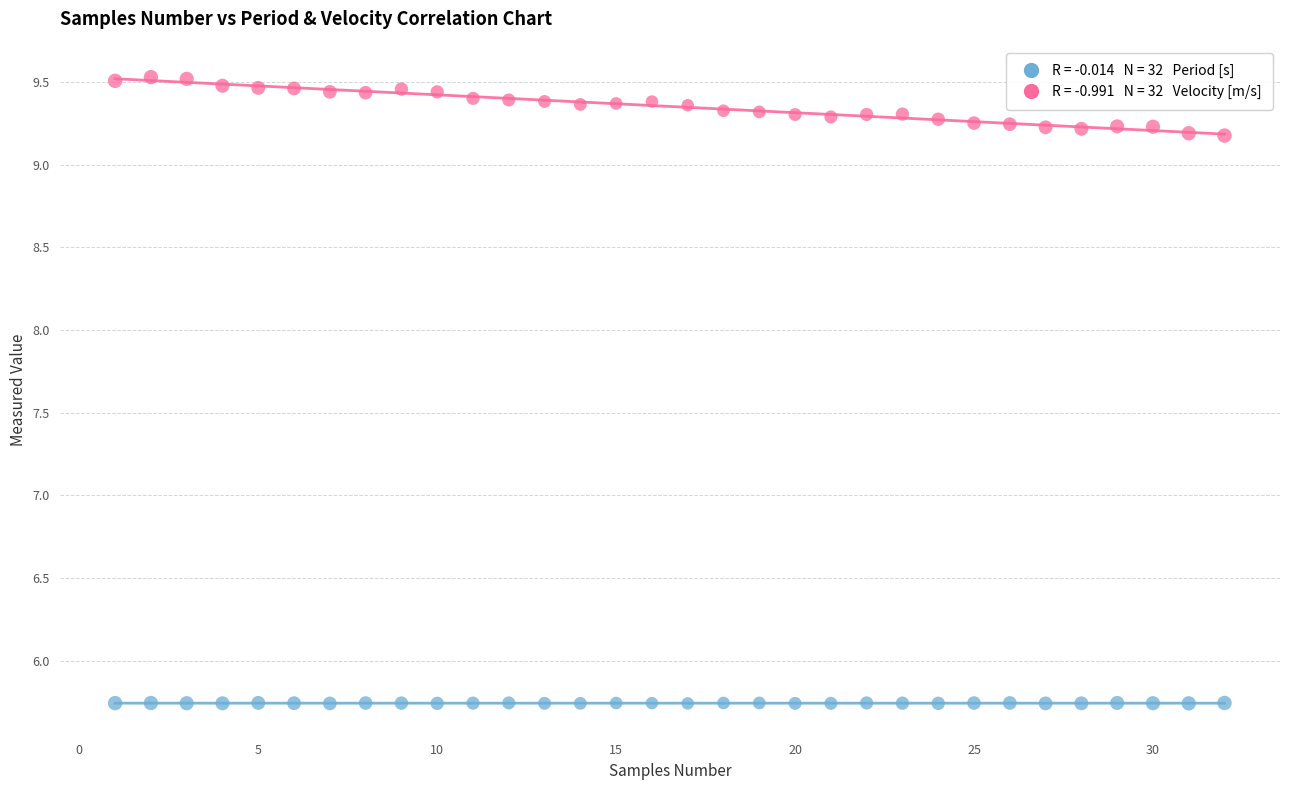

Across all data points, what is the range of X values (max minus min)?

31.0